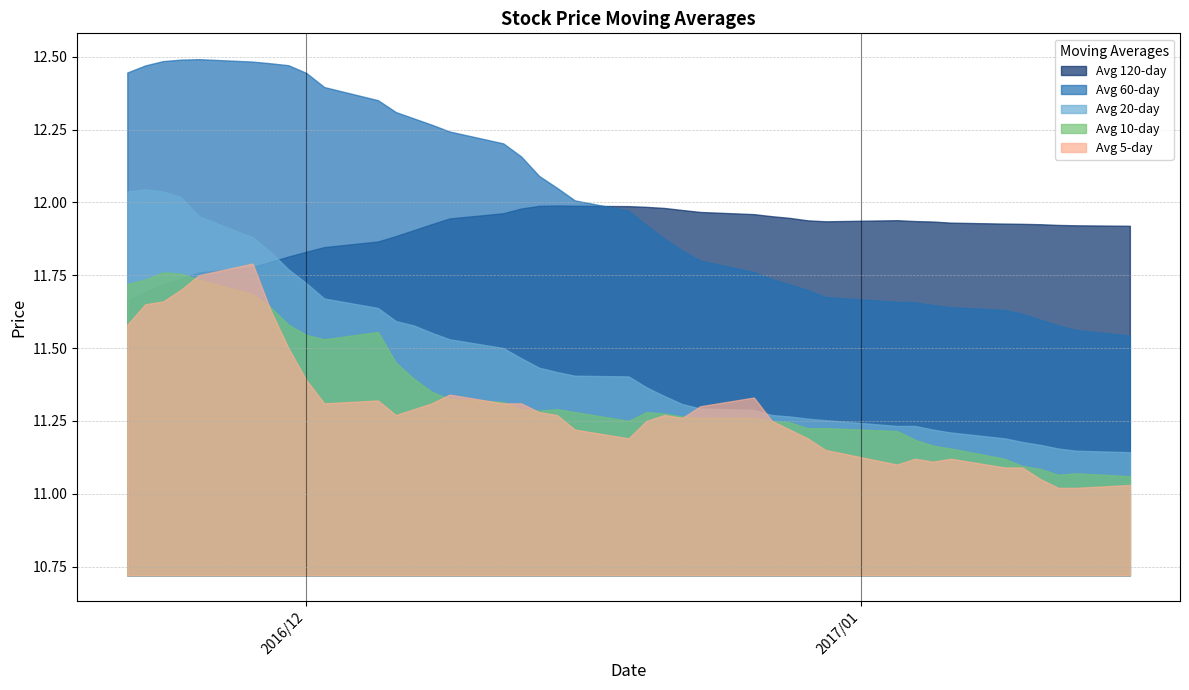

Which series has the largest total across all categories?

Avg 60-day